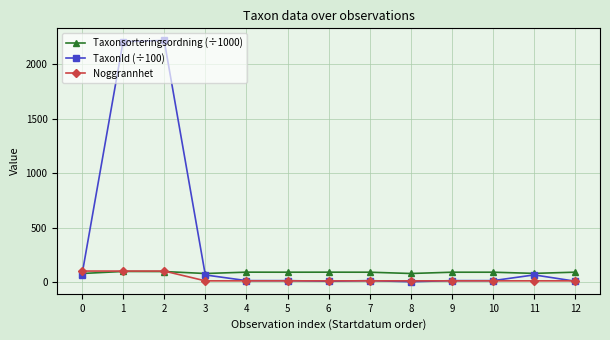

What is the greatest value displayed?

2219.4